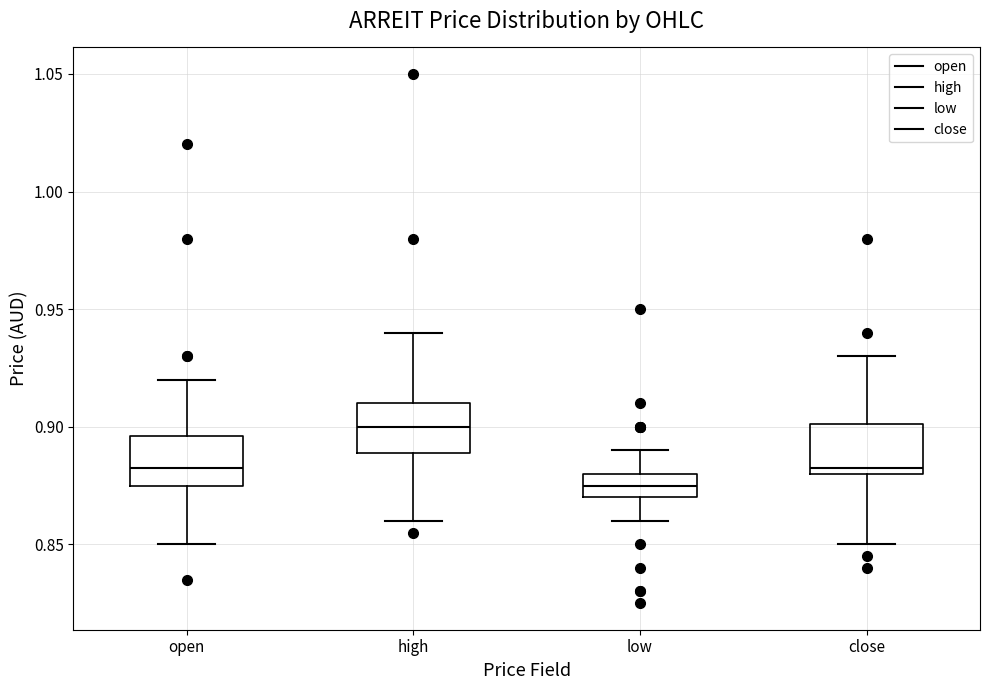

Reading left to right, read every box against the y-axis: the position of its median line, the range the box covers, and the ends of its whiskers. The values are not printed on the chart, so give them approximately, as read against the axis.

open: median 0.885, box 0.875 to 0.895, whiskers 0.850 to 0.920
high: median 0.900, box 0.890 to 0.910, whiskers 0.860 to 0.940
low: median 0.875, box 0.870 to 0.880, whiskers 0.860 to 0.890
close: median 0.885, box 0.880 to 0.900, whiskers 0.850 to 0.930